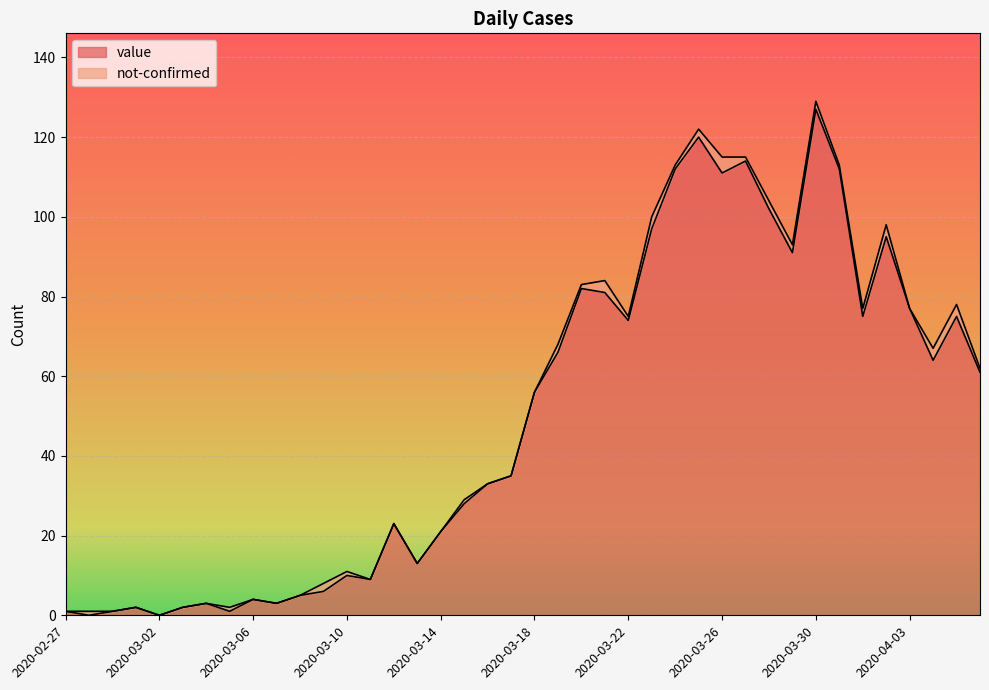

Which category has the lowest value across all series?

2020-02-28